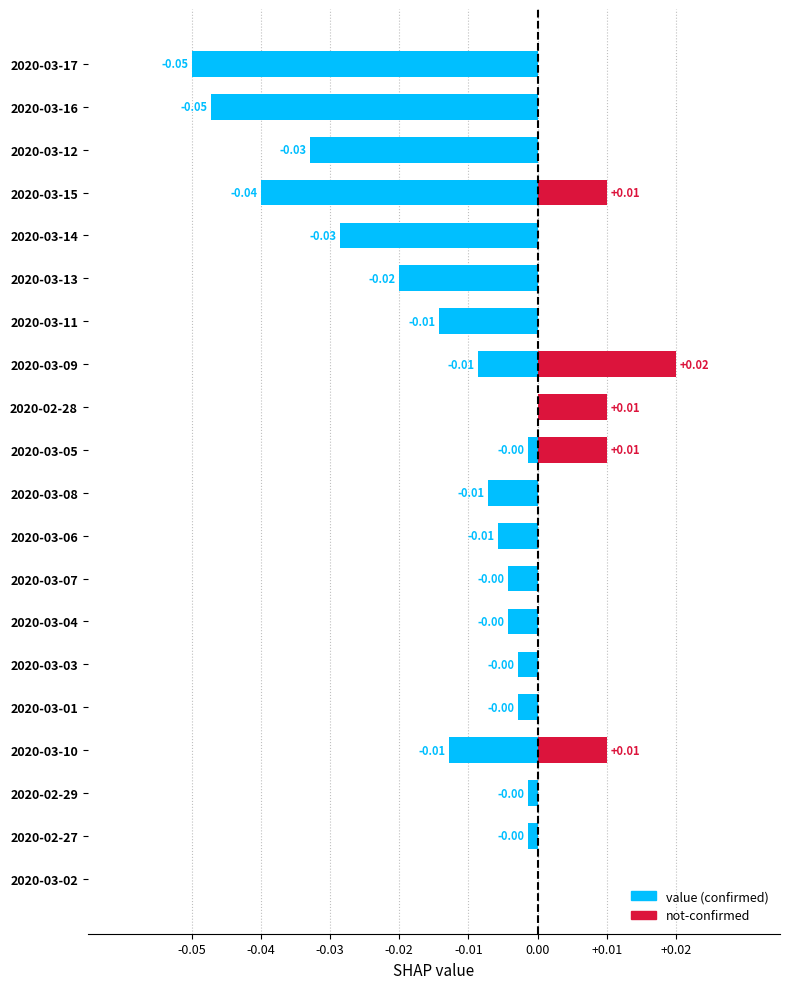

What is the difference between the second highest and minimum values in the value series?

0.1